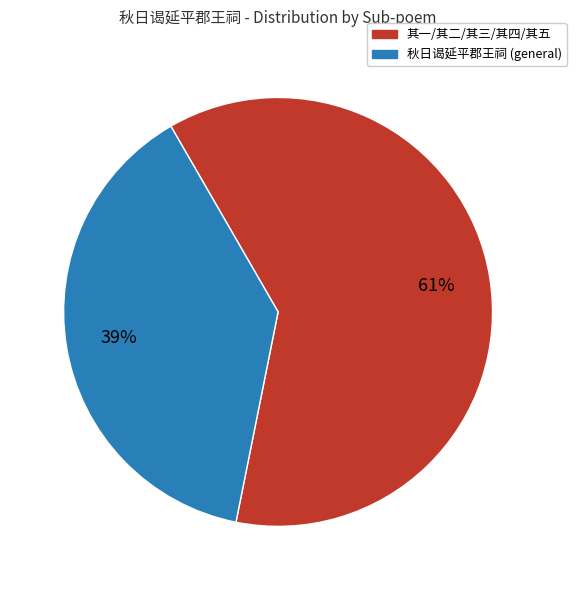

Is there a majority slice in this chart?

Yes